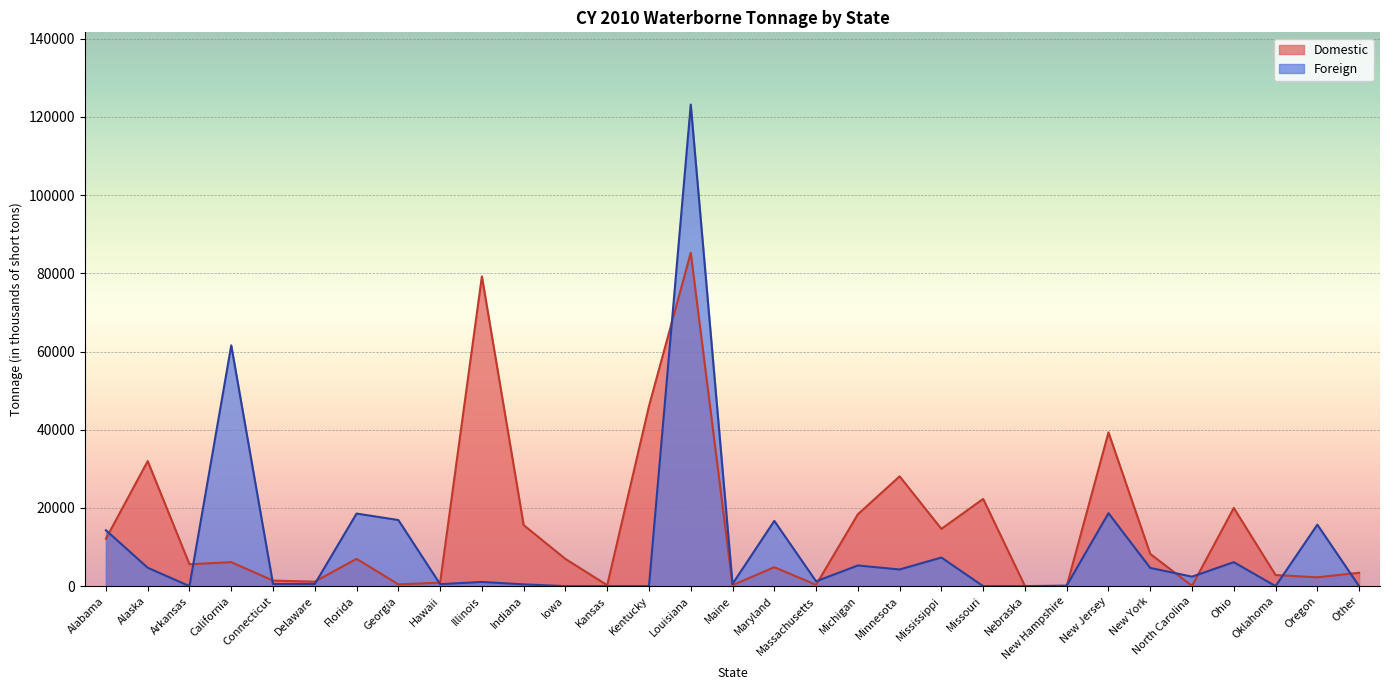

How many lines are shown in the chart?

2